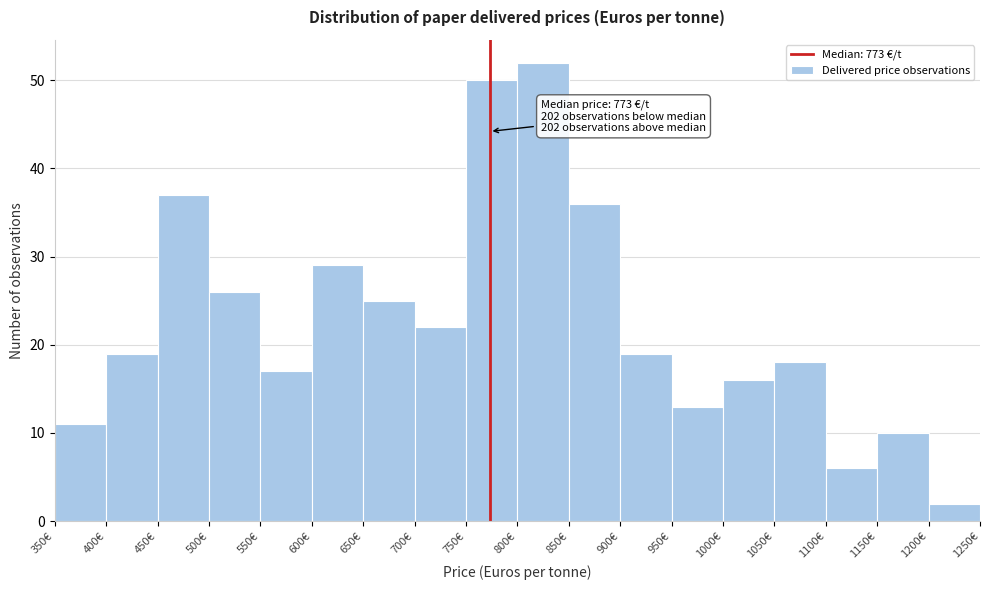

Which range on the x-axis has the tallest bar?

800 to 850